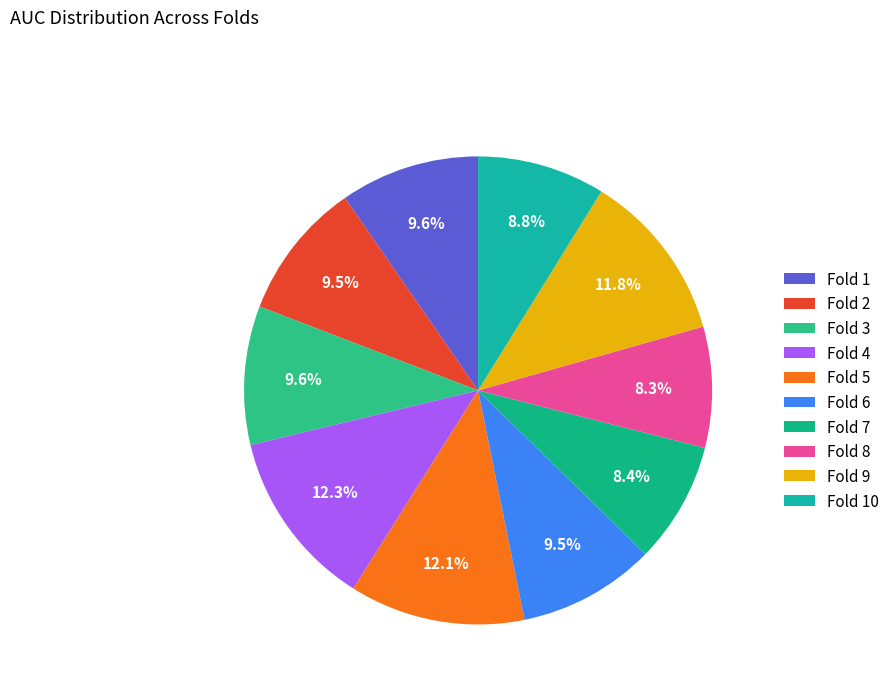

To the nearest percent, what is the difference between the largest and smallest slice percentages?

4%